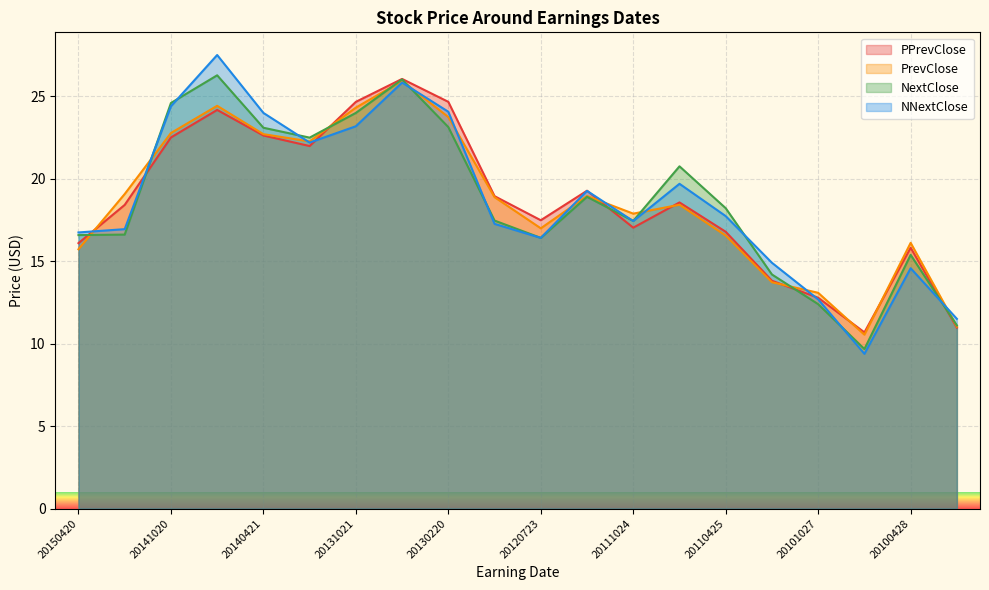

What is the value of the PPrevClose point at the 3rd from the left?

22.5